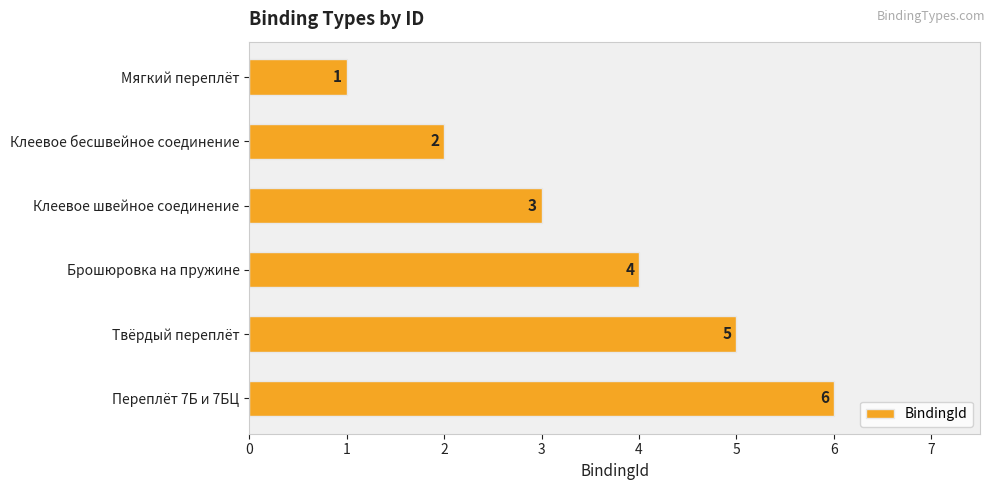

What is the sum of all values?

21